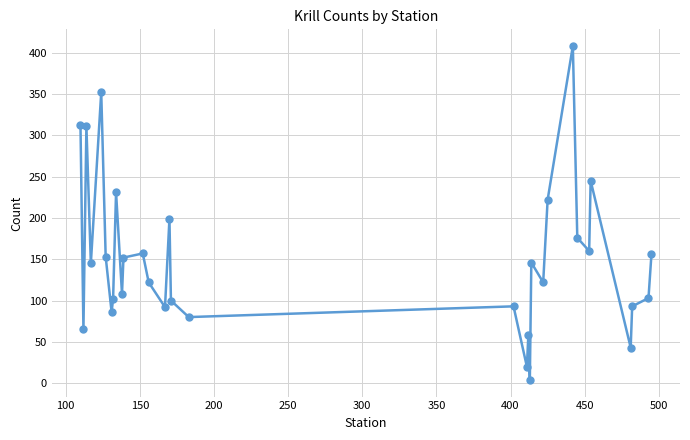

How many points are lower than both their immediate neighbors (excluding endpoints)?

11